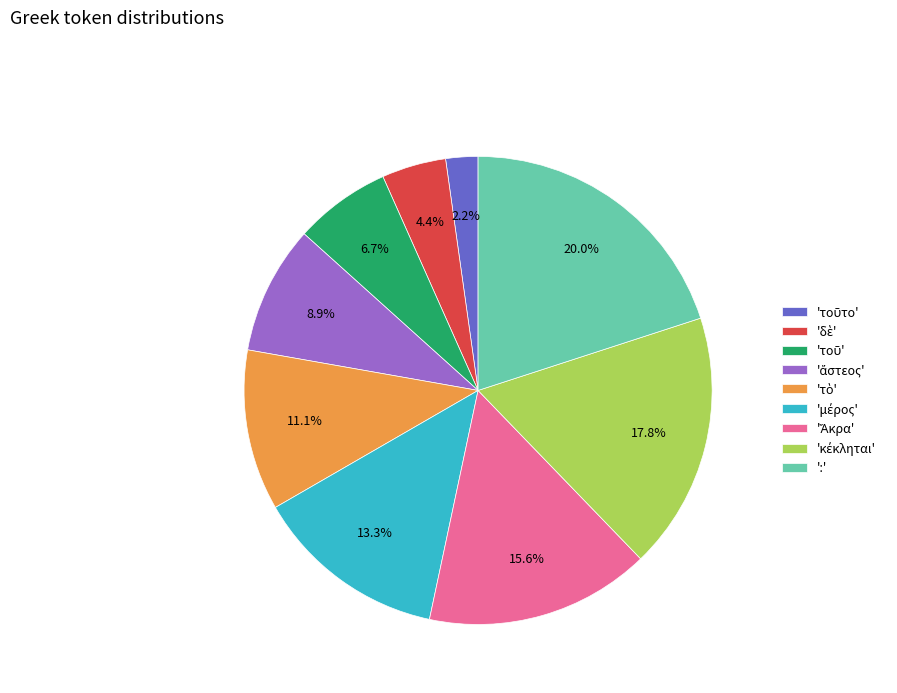

Which slice is the largest?

: